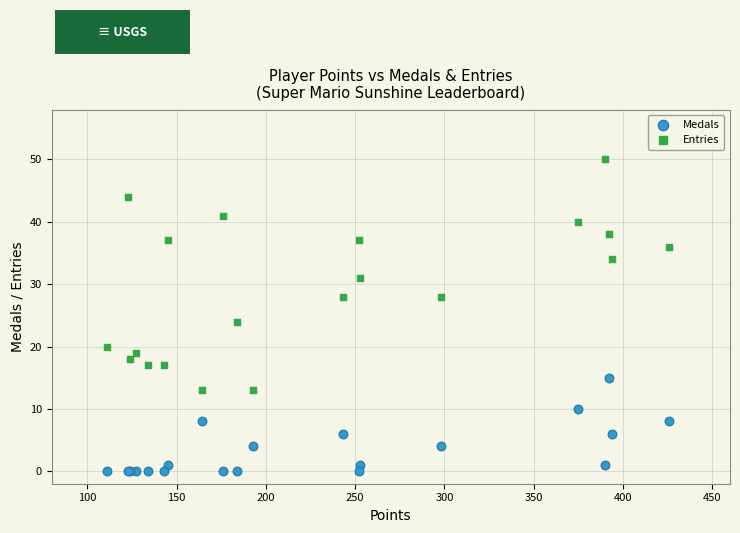

Across all series, what Y value is closest to 25?

24